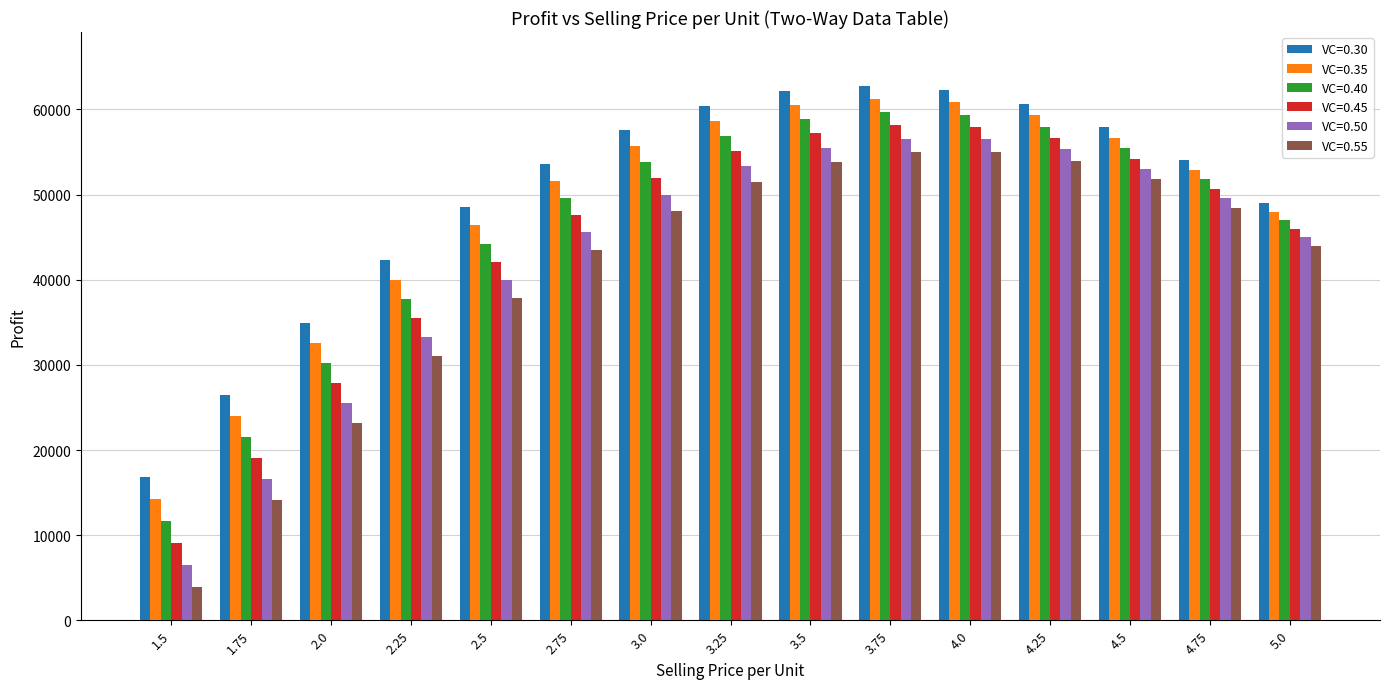

What is the greatest value displayed?

62812.5